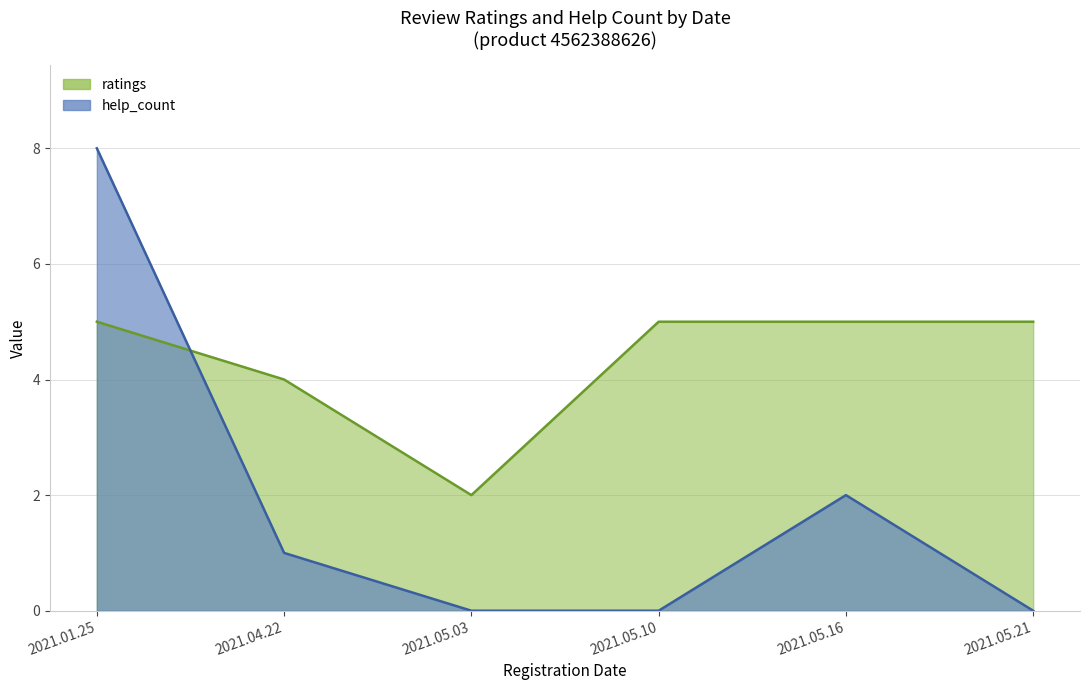

Is it true that ratings equals 2 at 2021.05.03?

True